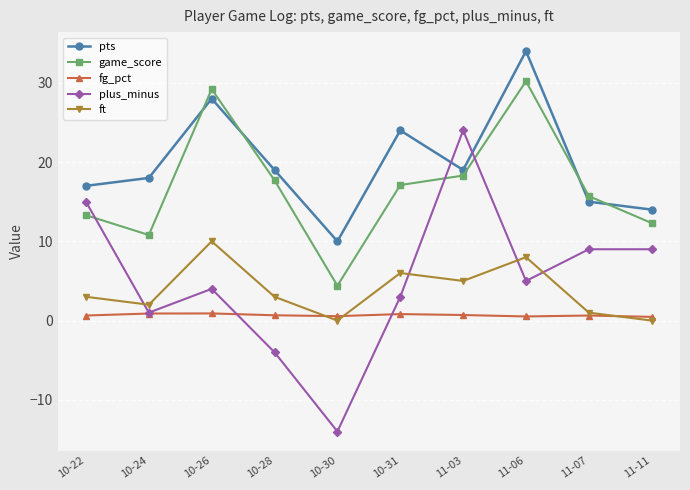

Read the pts value at 10-28.

19.0